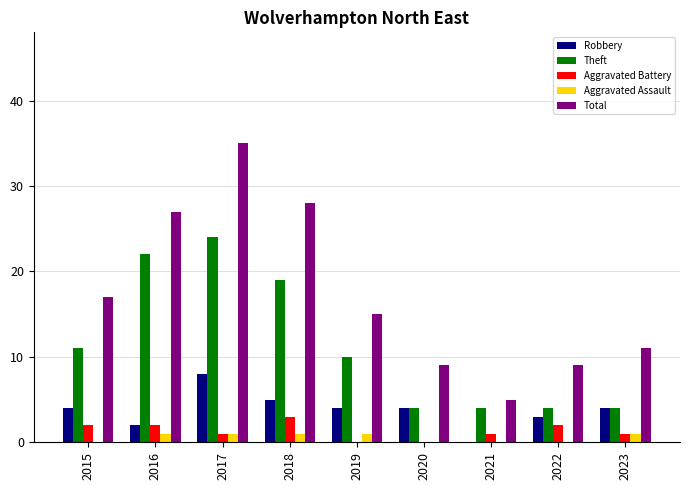

Reading left to right, what are all the values shown in this chart?

Robbery: 2015=4	2016=2	2017=8	2018=5	2019=4	2020=4	2021=0	2022=3	2023=4
Theft: 2015=11	2016=22	2017=24	2018=19	2019=10	2020=4	2021=4	2022=4	2023=4
Aggravated Battery: 2015=2	2016=2	2017=1	2018=3	2019=0	2020=0	2021=1	2022=2	2023=1
Aggravated Assault: 2015=0	2016=1	2017=1	2018=1	2019=1	2020=0	2021=0	2022=0	2023=1
Total: 2015=17	2016=27	2017=35	2018=28	2019=15	2020=9	2021=5	2022=9	2023=11